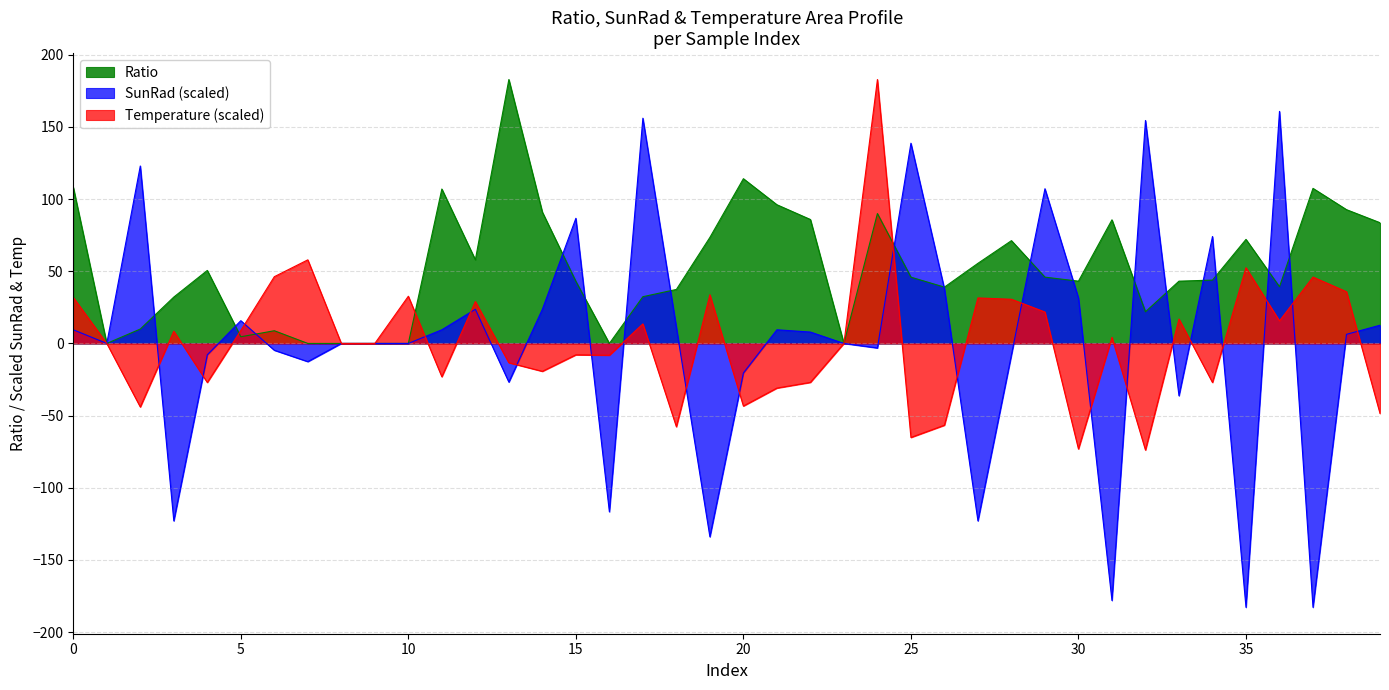

Rank the series at 35 from highest to lowest value.

Ratio, Temperature (scaled), SunRad (scaled)